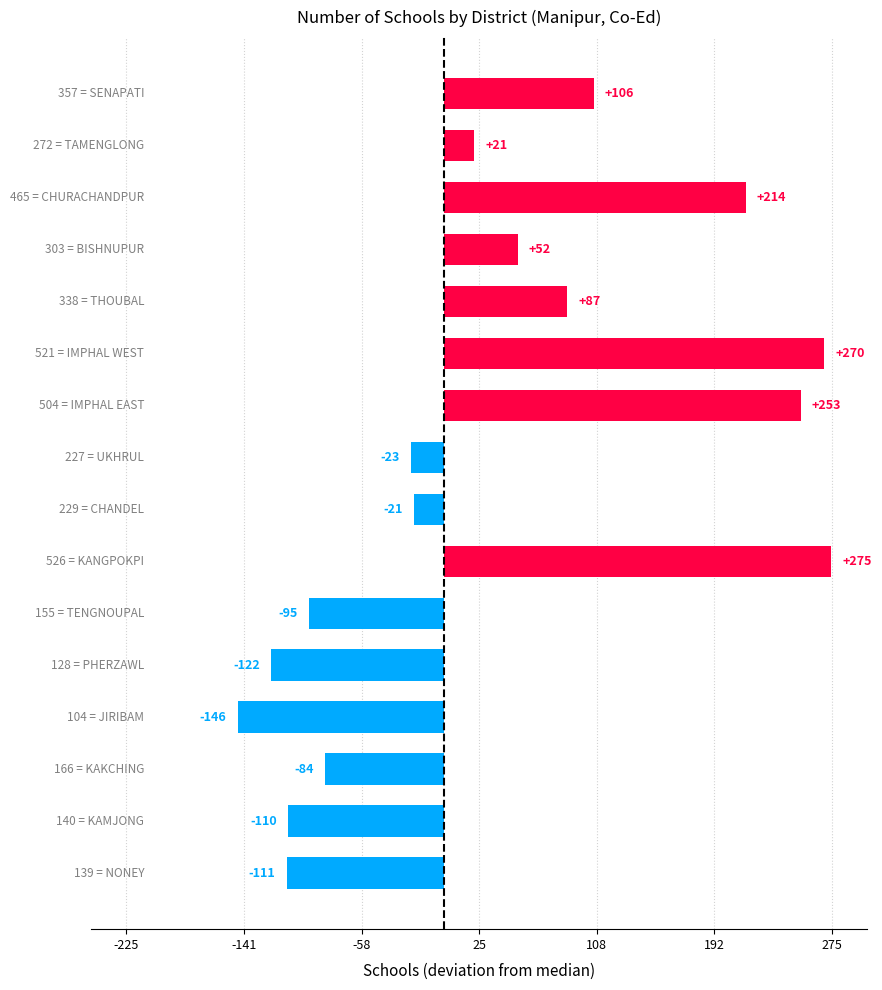

Count the number of data series in this chart.

1